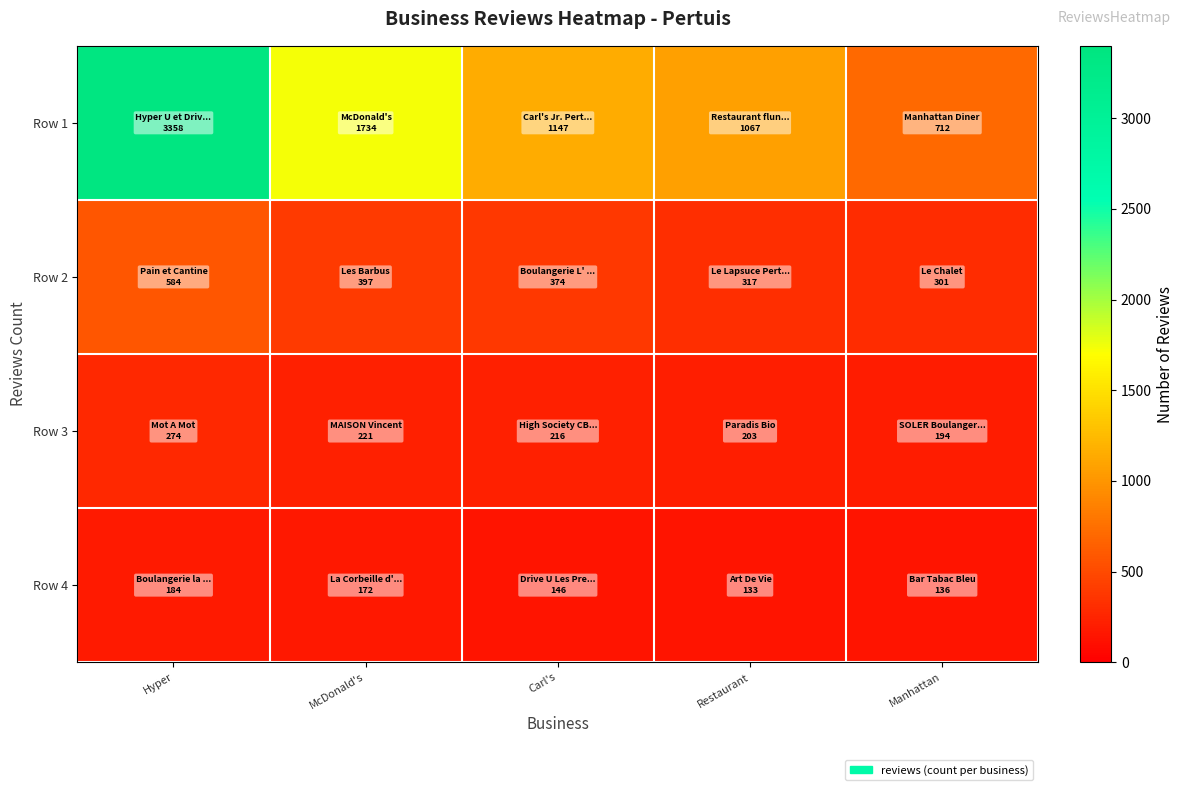

Between Hyper and Carl's, which is larger?

Hyper